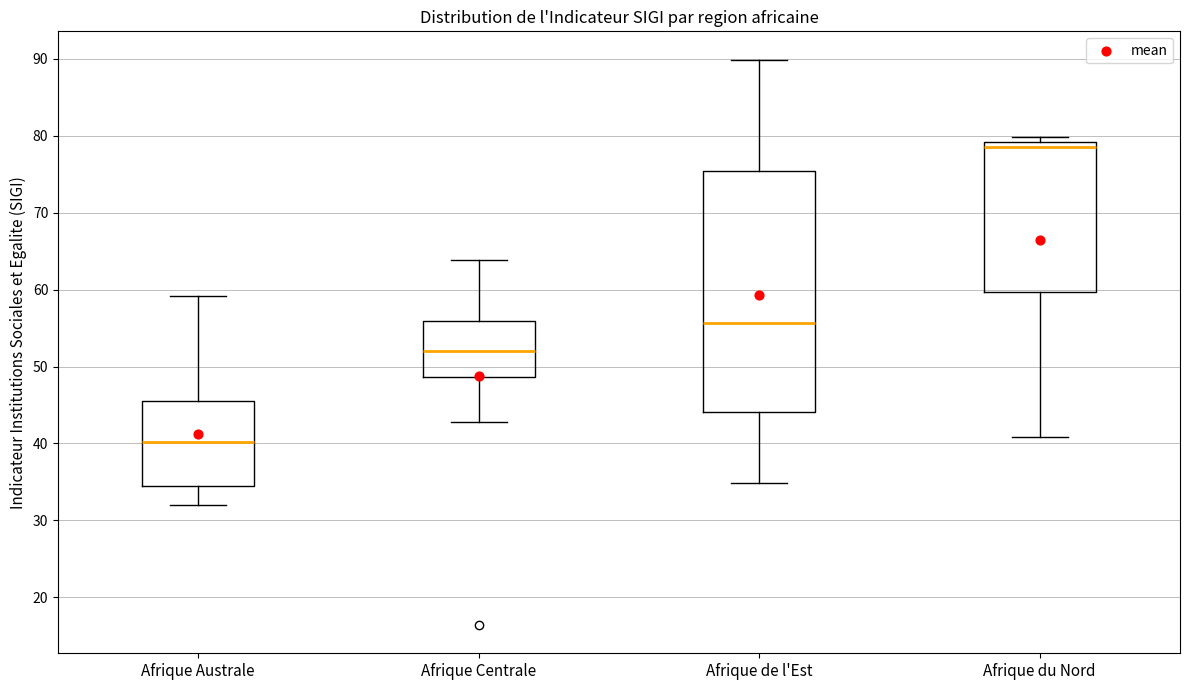

Comparing the boxes themselves (not the whiskers), which one is the tallest?

Afrique de l'Est